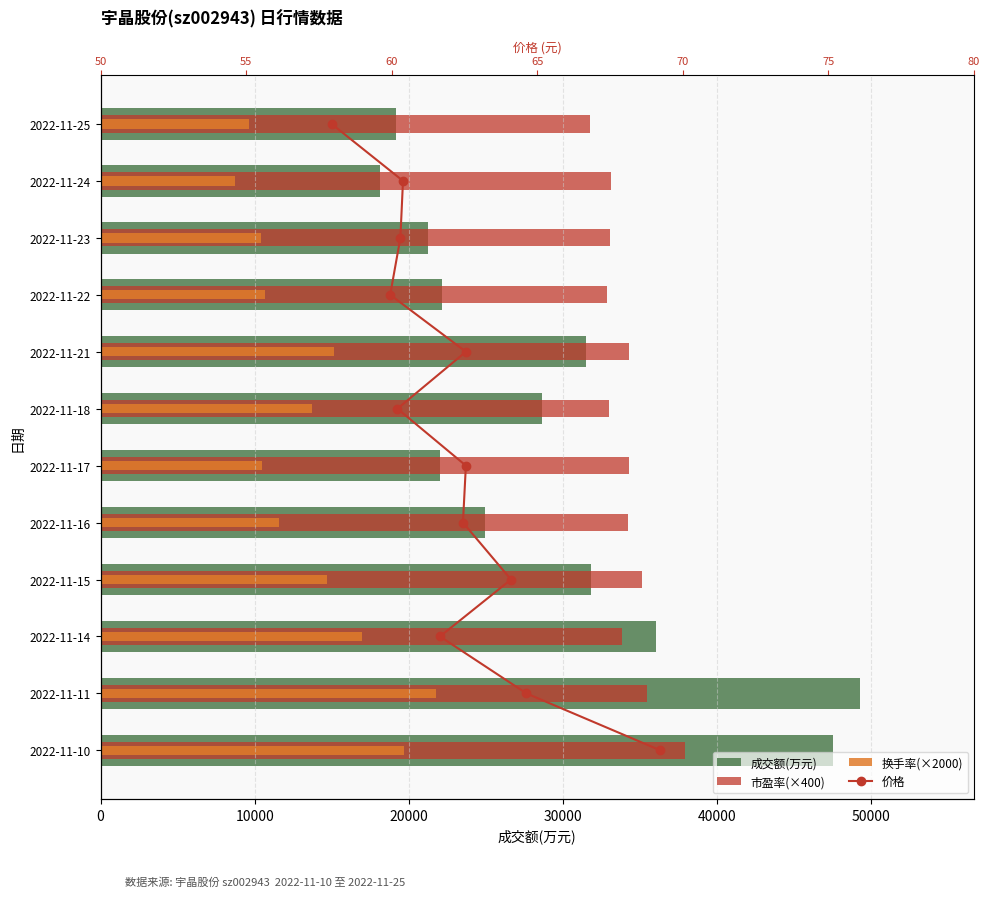

Rank the series by their maximum value, from lowest to highest.

价格, 换手率(×2000), 市盈率(×400), 成交额(万元)